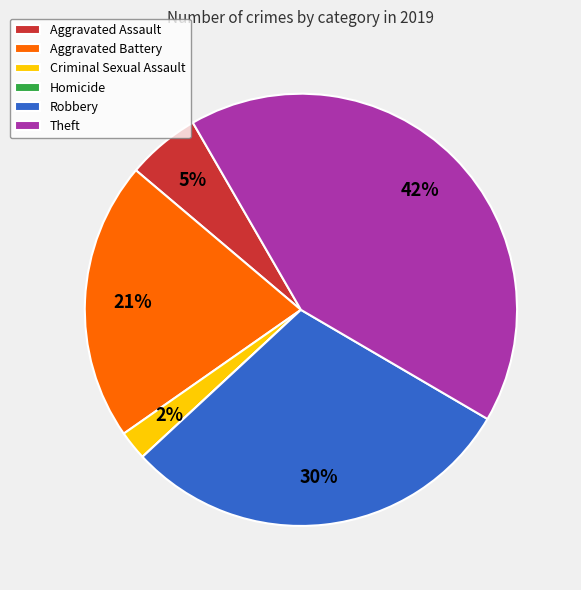

What percentage is the Criminal Sexual Assault slice, to the nearest percent?

2%